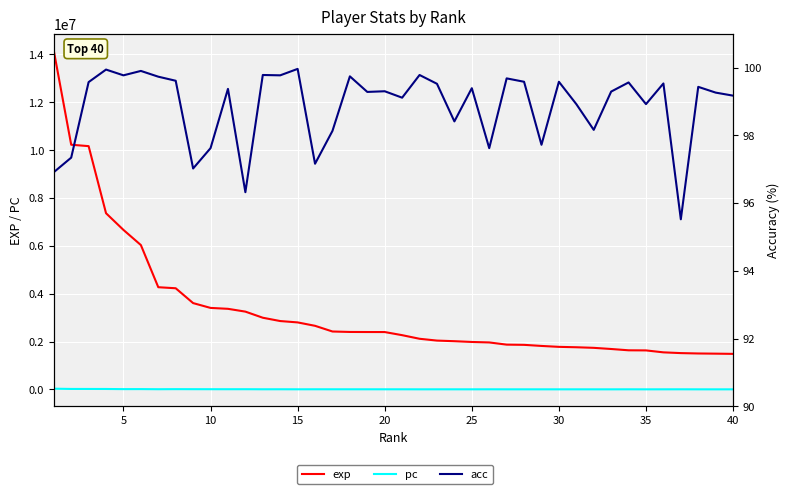

How many data points in exp are above 2397442?

19